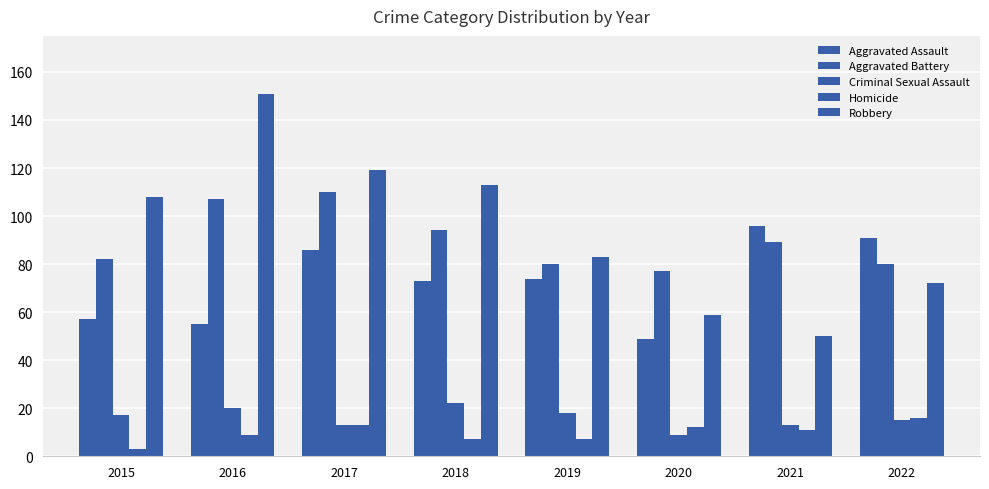

Is it true that Aggravated Battery equals 110 at 2017?

True